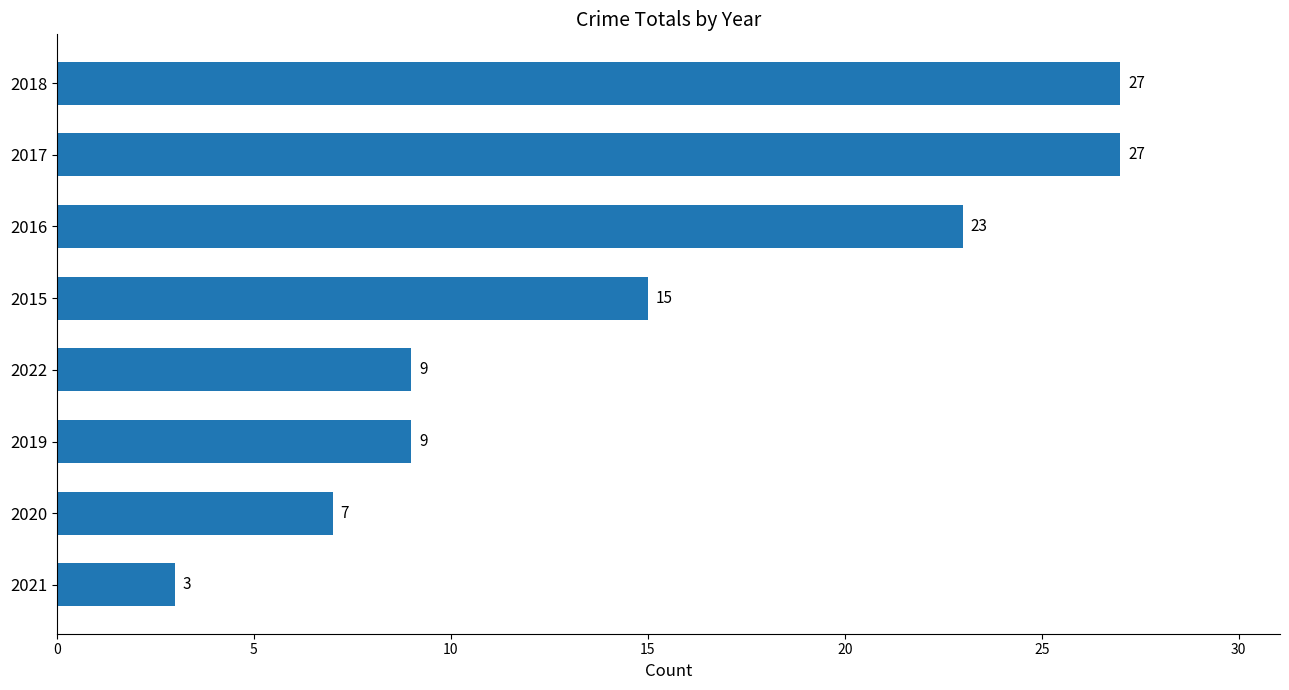

What is the change in value from 2015 to 2016?

+8